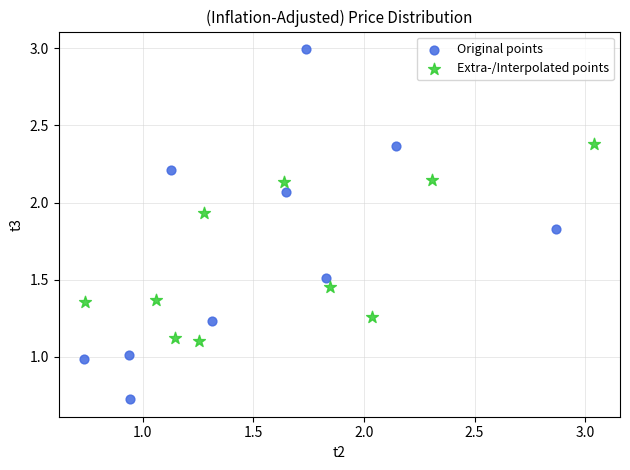

What are all the series names shown in the legend?

Original points, Extra-/Interpolated points